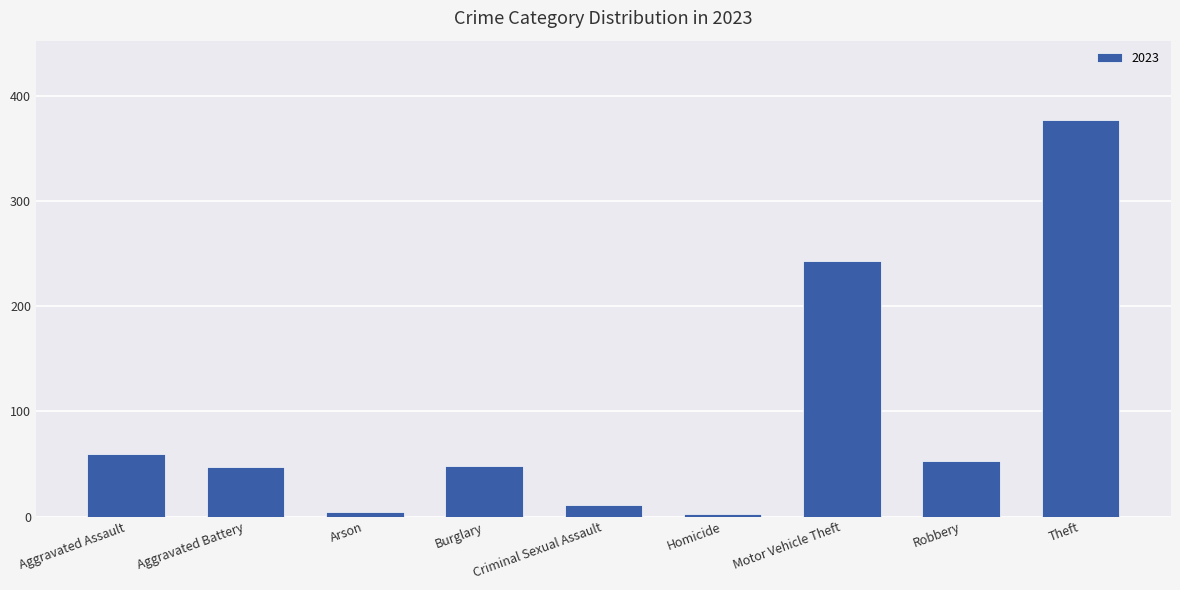

What is the greatest value displayed?

377